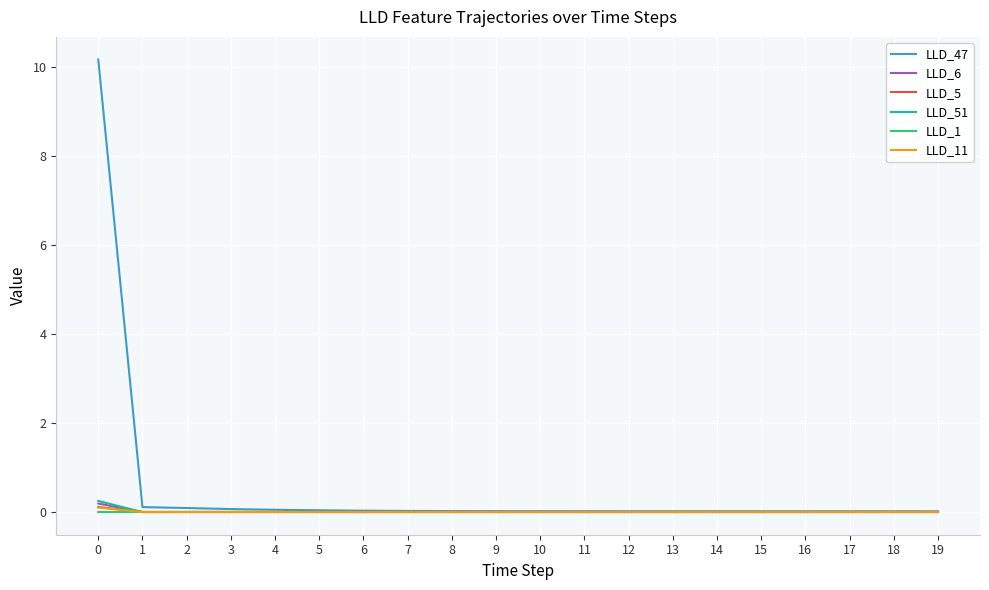

Which series has the largest total across all categories?

LLD_47